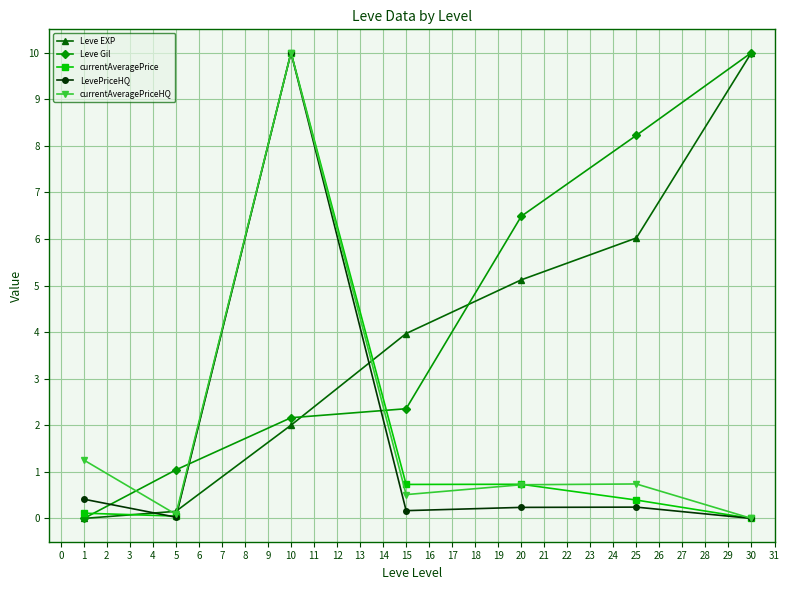

Is this an area chart (filled region under the line)?

No